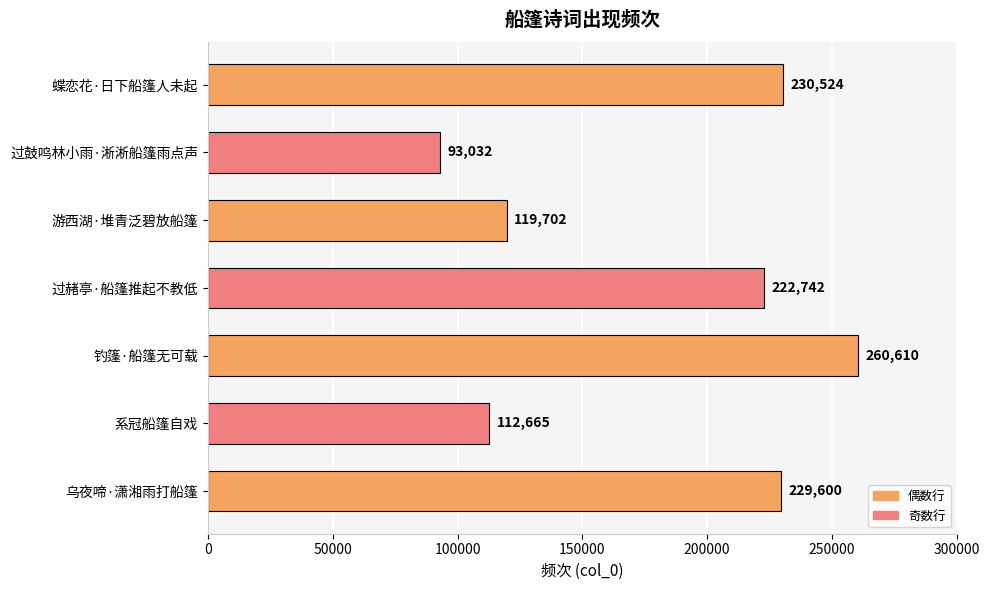

How many data points are less than 222742?

3